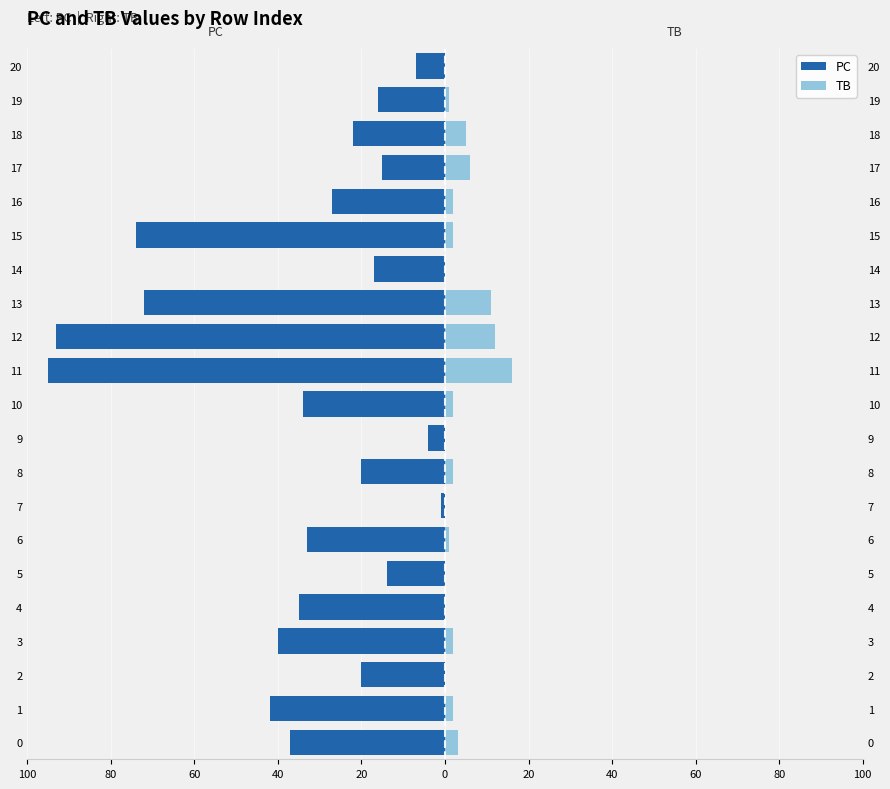

How many data points does each series have?

21